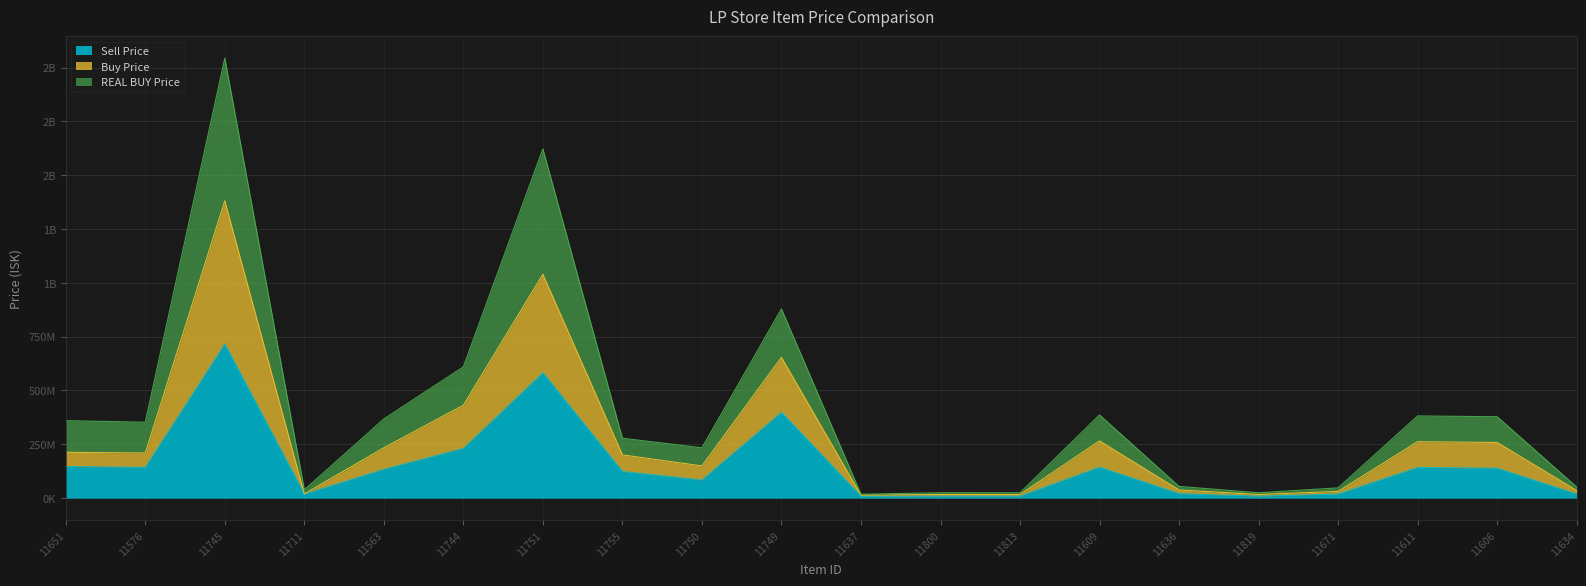

In Buy Price, how many points are lower than both neighbors (excluding endpoints)?

6